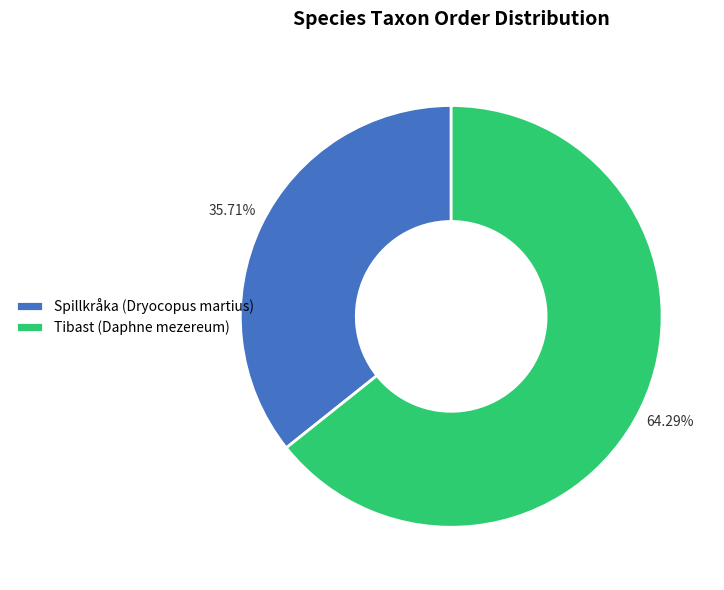

How much of the chart is everything except Spillkråka (Dryocopus martius)?

64.3%